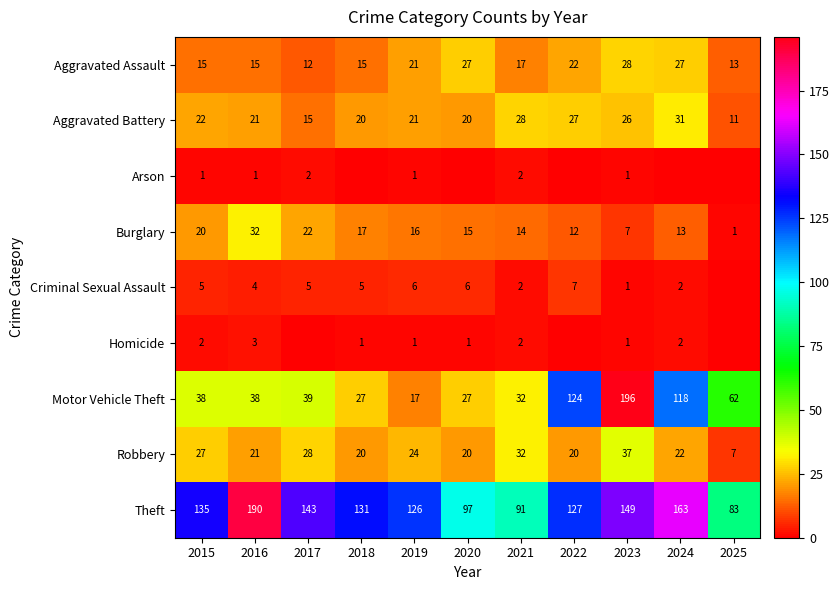

Where is Burglary nearest to the value 16?

2019